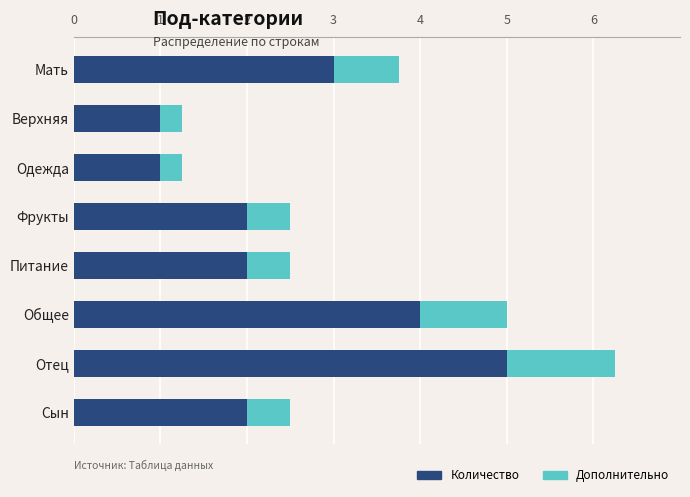

Read the Количество value at Верхняя.

1.0